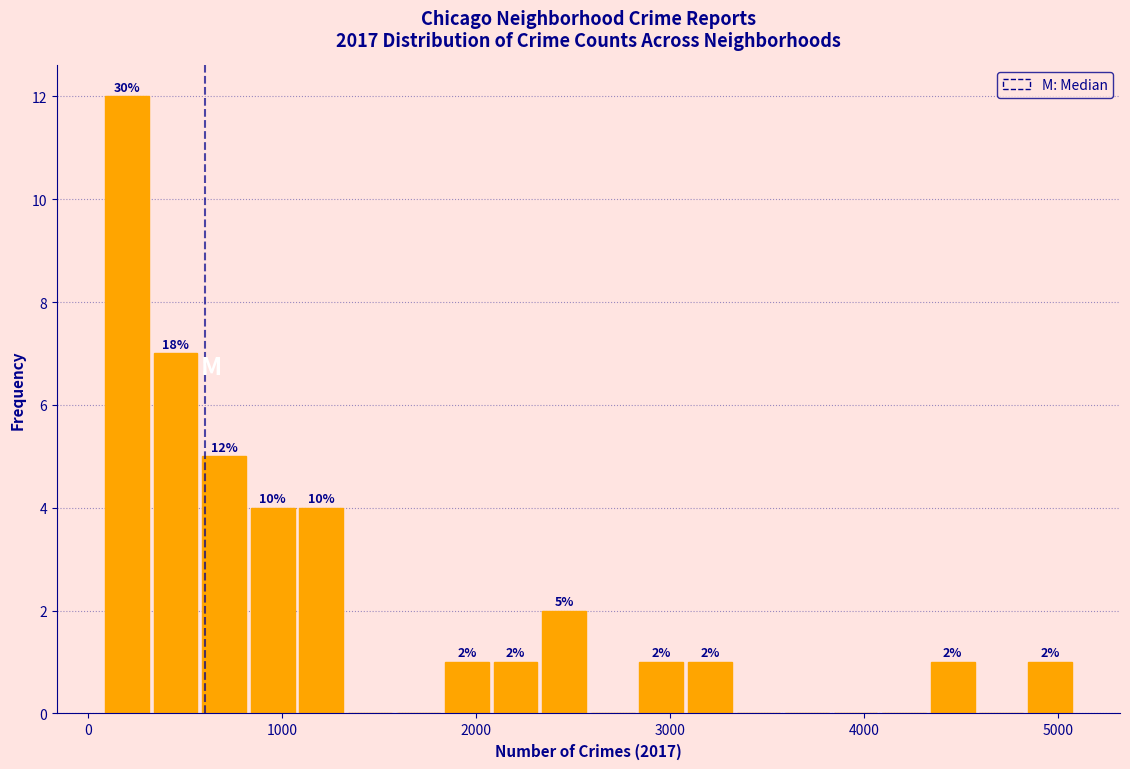

Around what value on the x-axis is the tallest bar? Give the approximate position of its centre, as read against the axis.

200